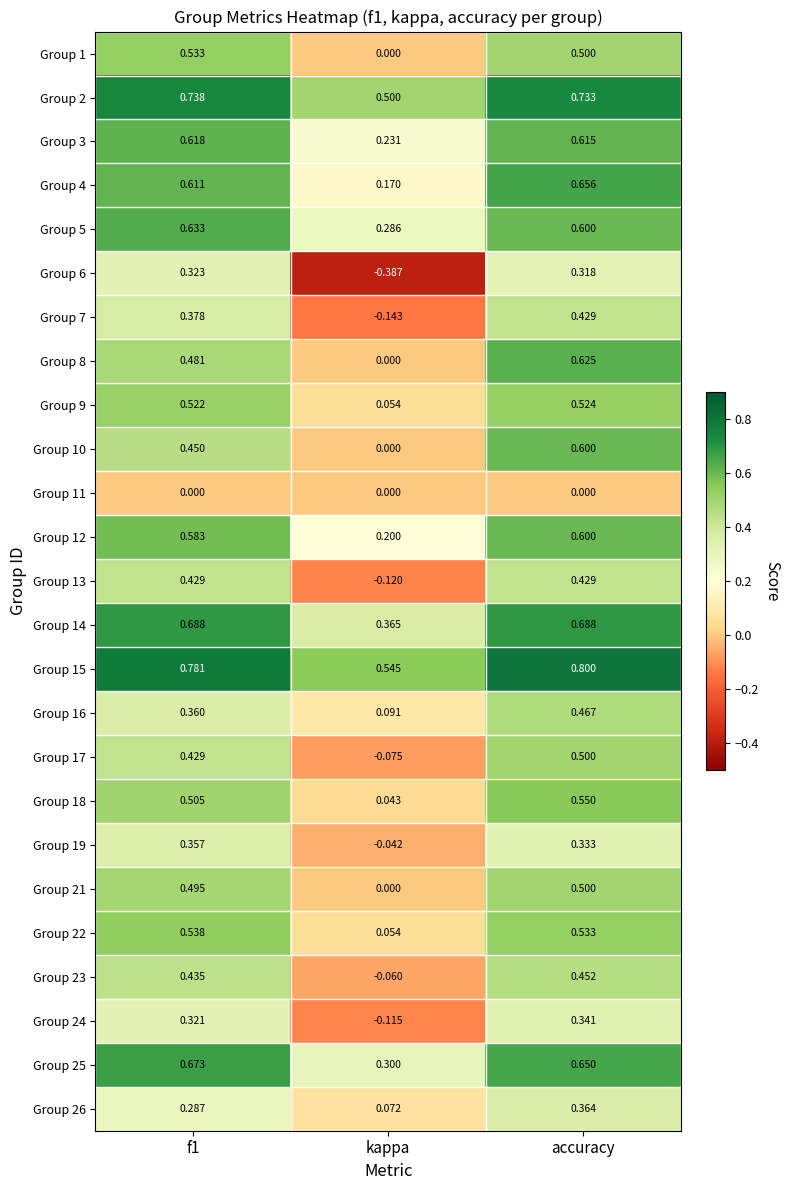

What is the total value across all series at accuracy?

12.8